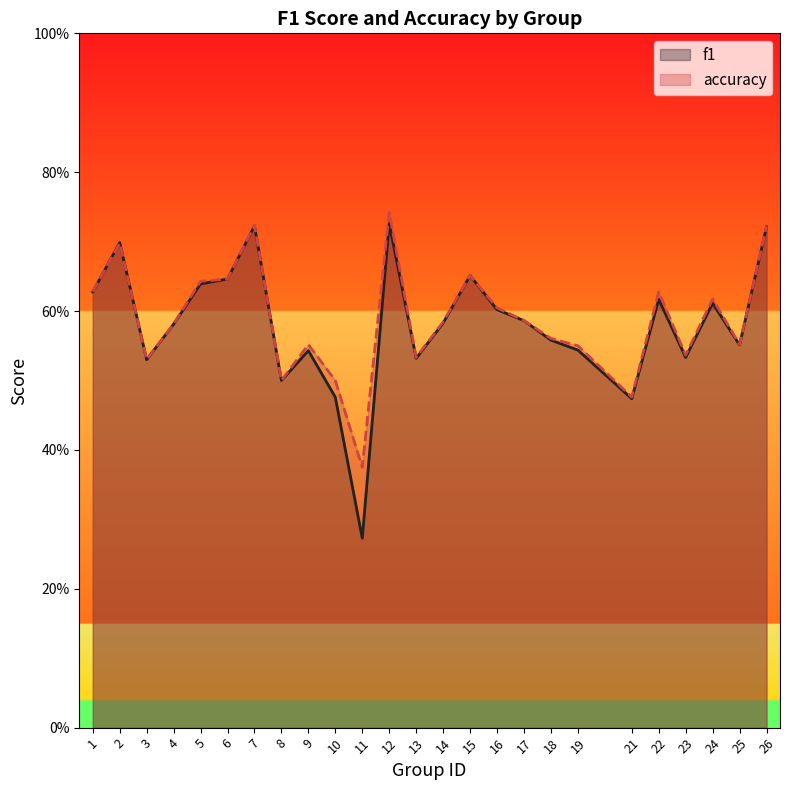

What is the approximate value of f1 at 25?

0.6